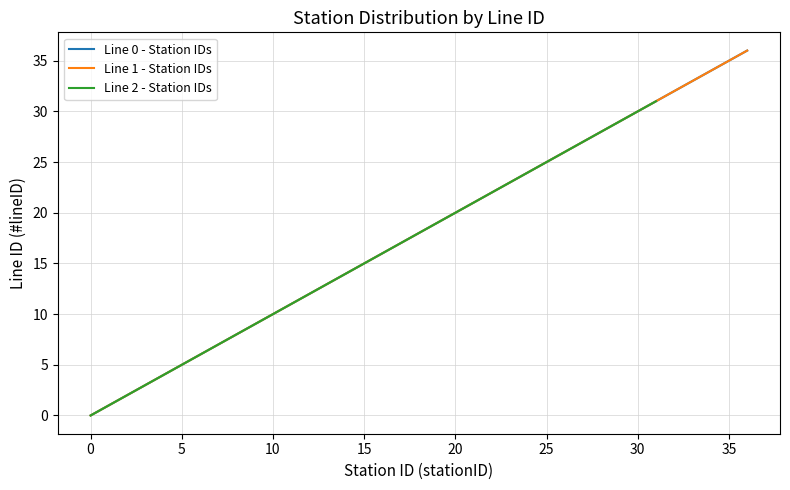

Which category has the highest value across all series?

36